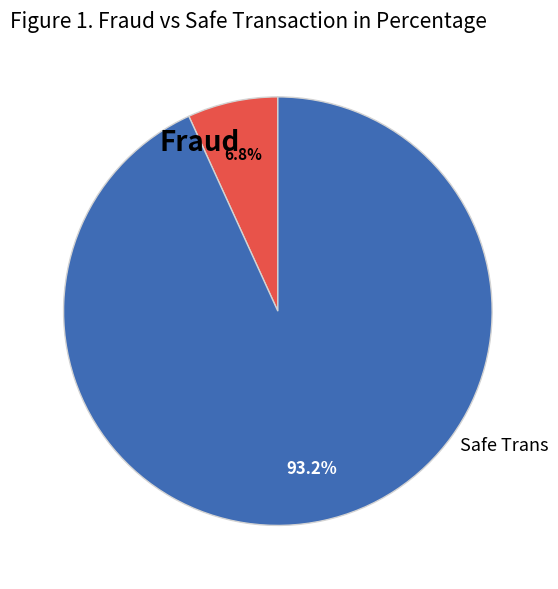

How many slices are in this pie chart?

2